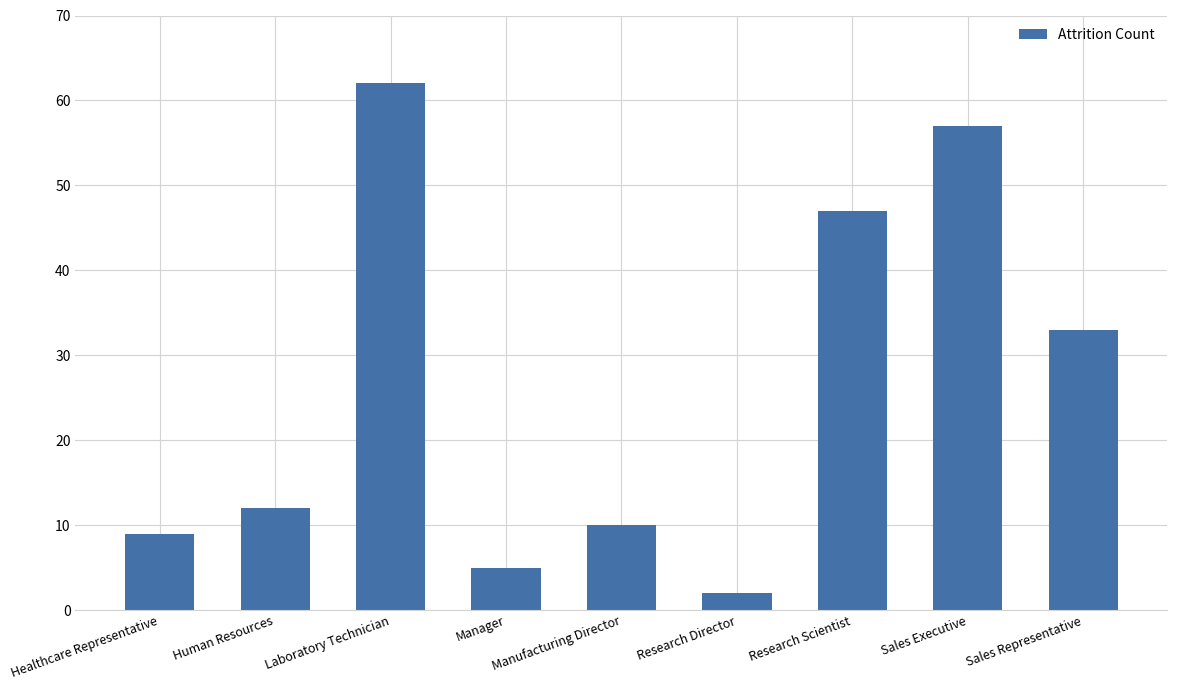

At which category does the chart reach its minimum across all series?

Research Director